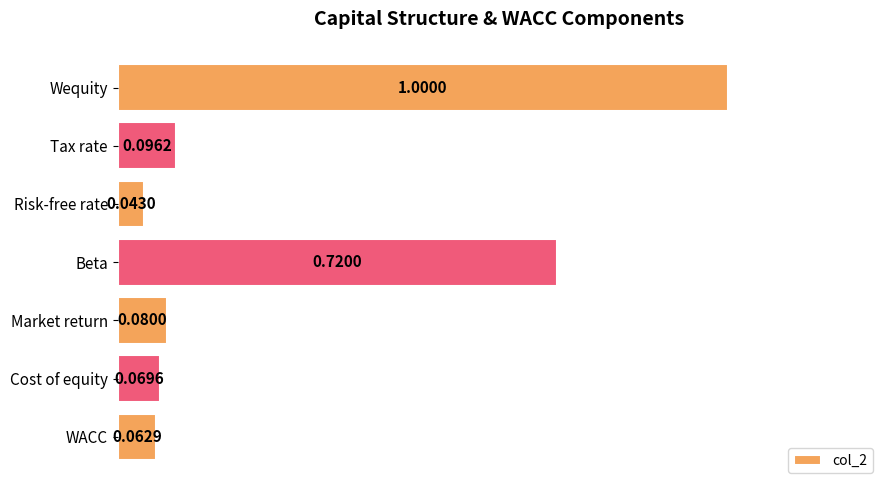

Rank the categories by value from highest to lowest.

Wequity, Beta, Tax rate, Market return, Cost of equity, WACC, Risk-free rate